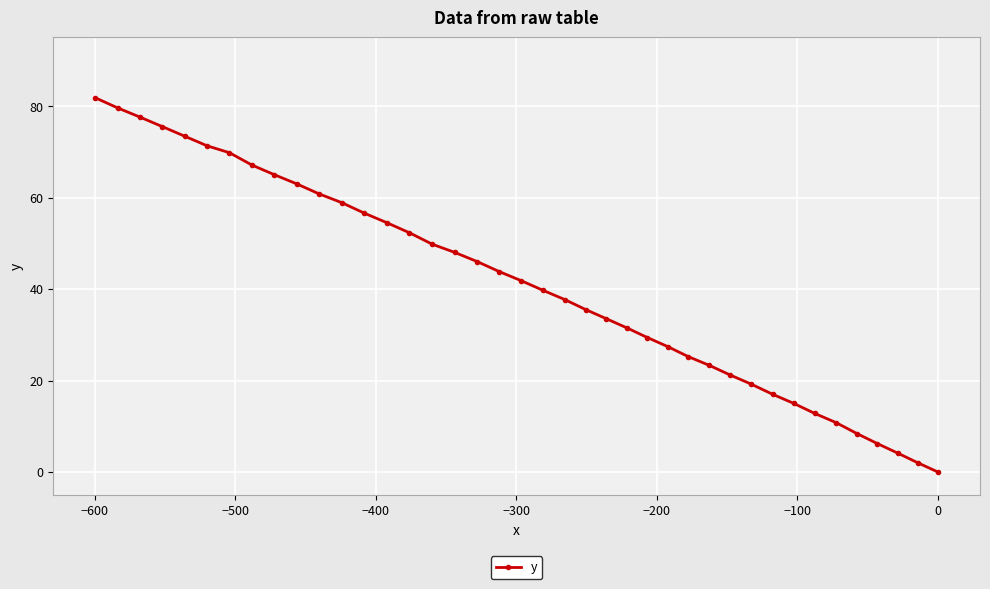

How many positive values are there?

39